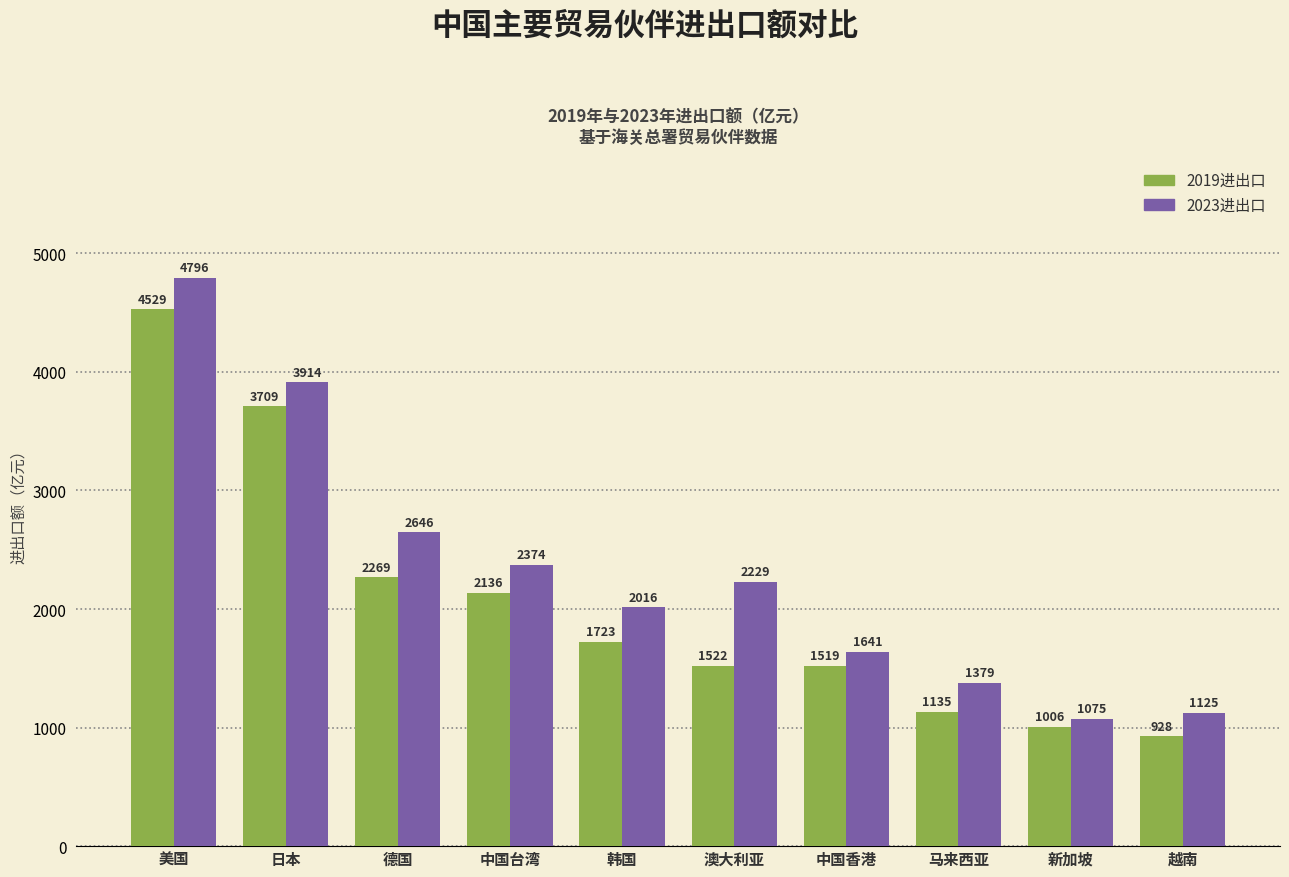

What is the total value across all series at 美国?

9324.7